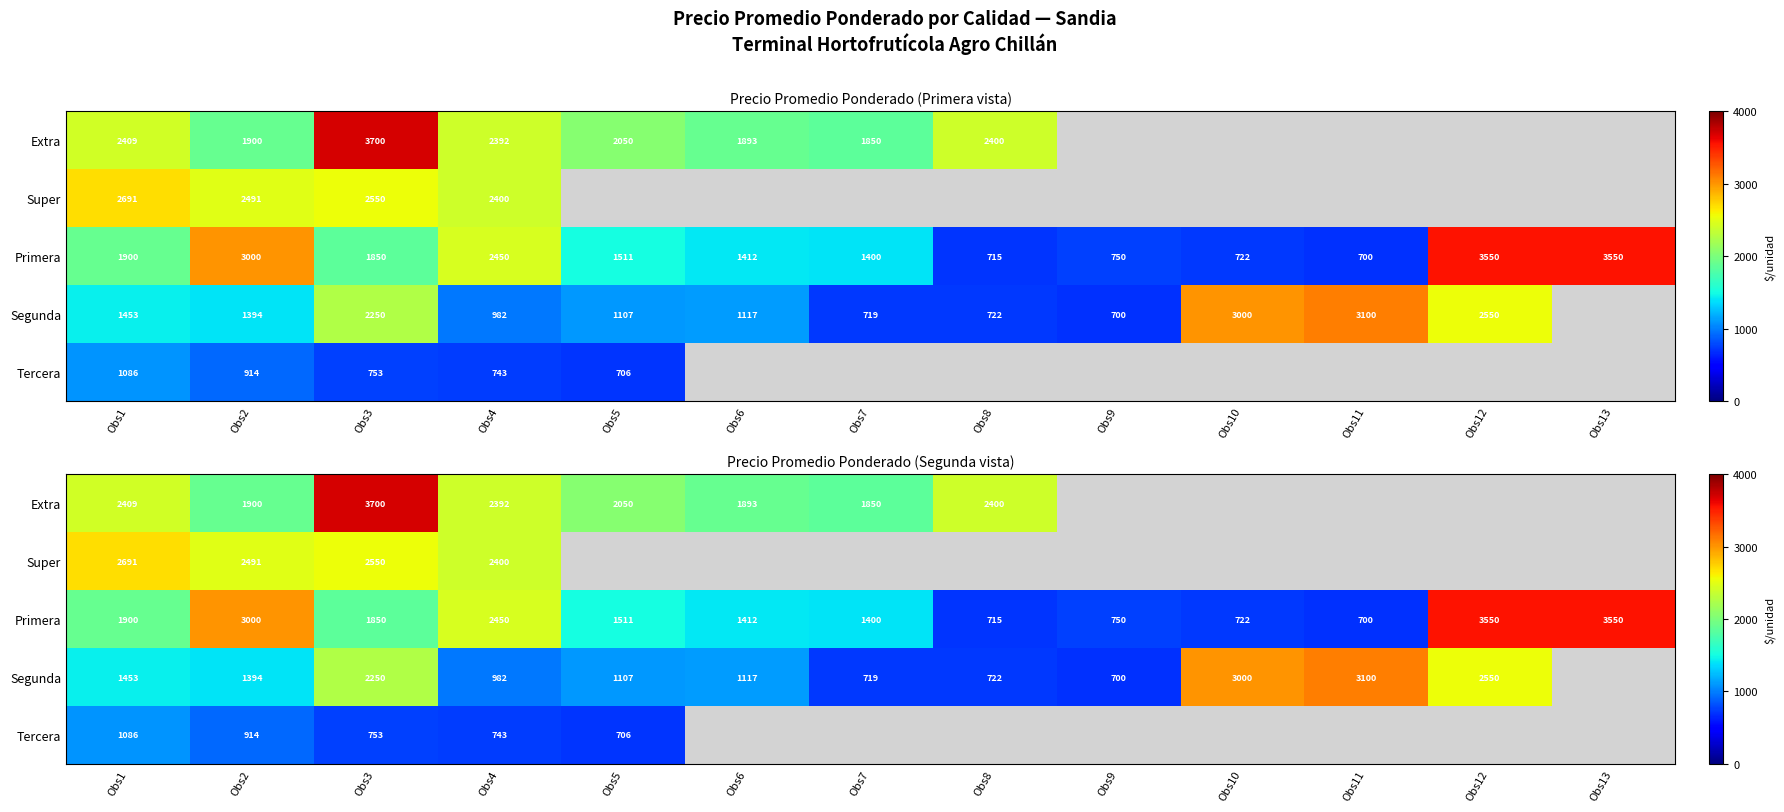

Count the number of categories in the chart.

13